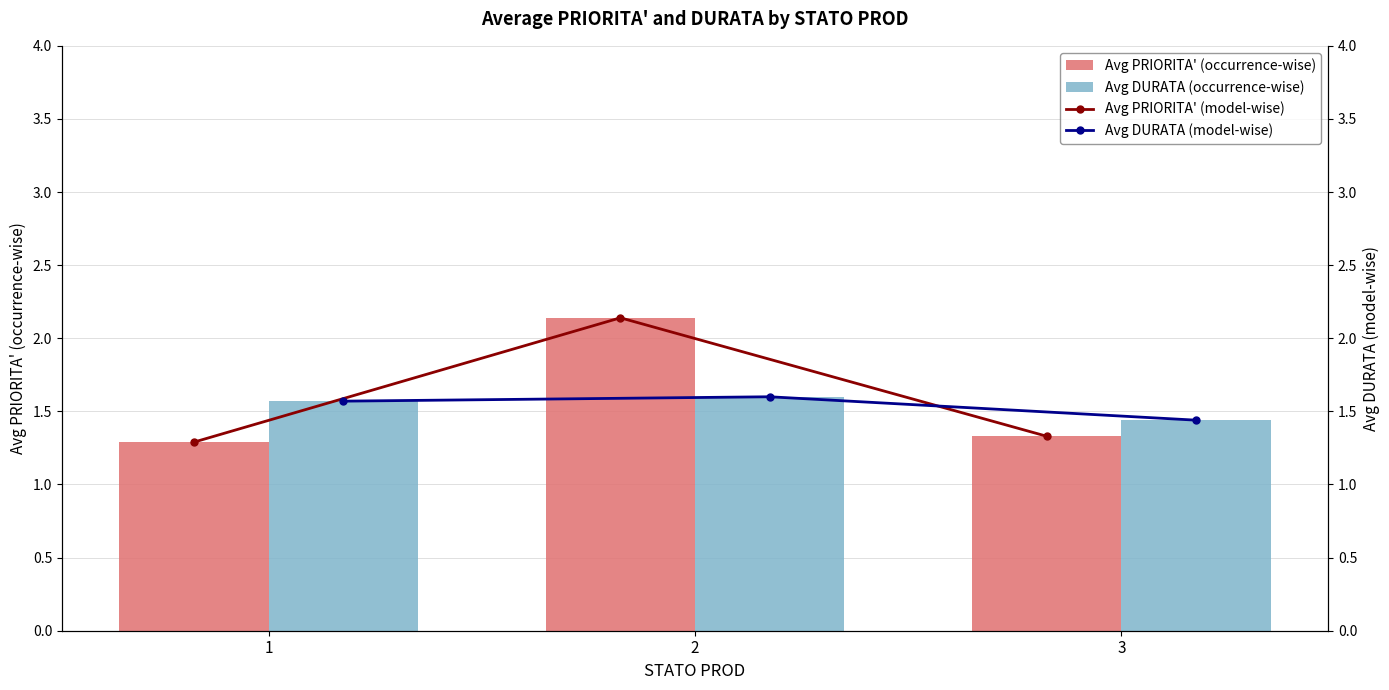

How many distinct data groups are displayed?

4